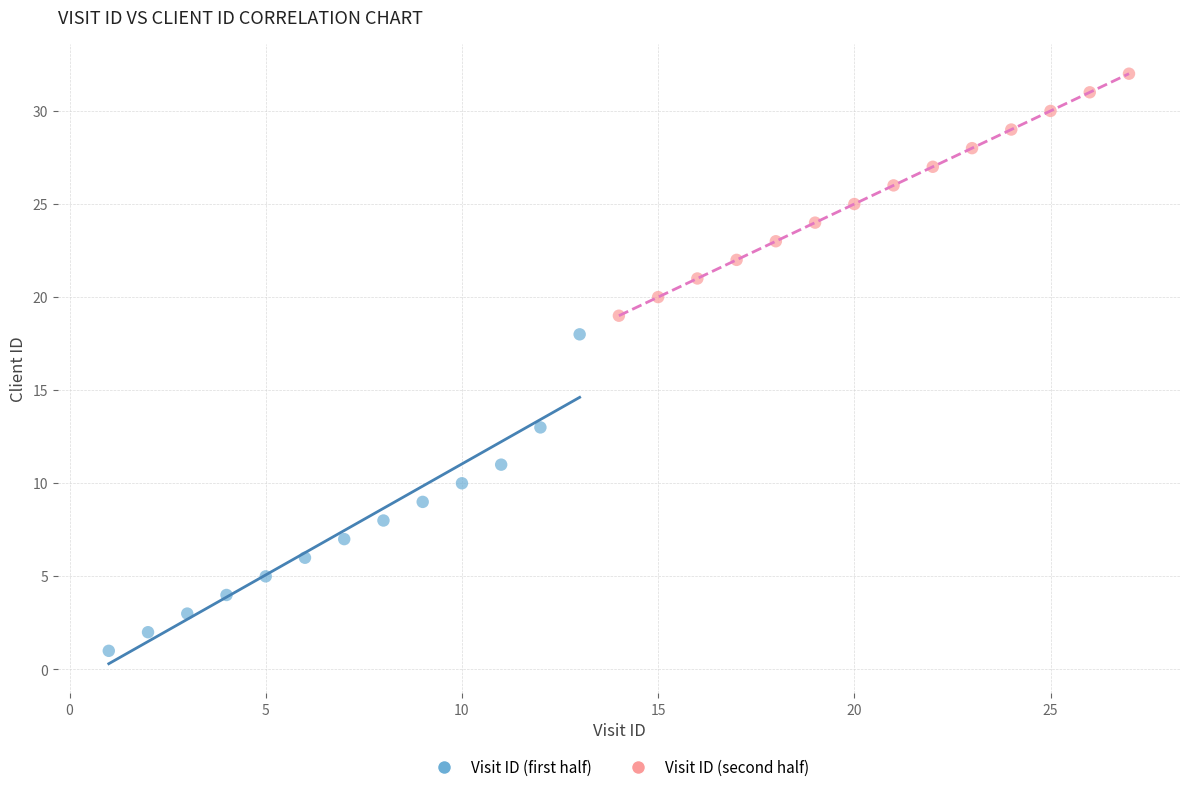

Which series reaches the maximum Y coordinate?

Visit ID (second half)